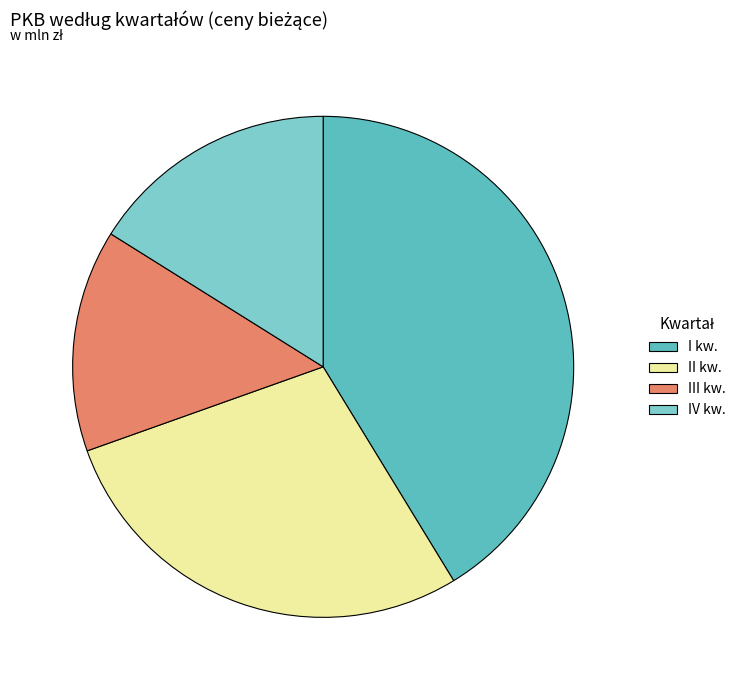

Between I kw. and III kw., which is larger?

I kw.